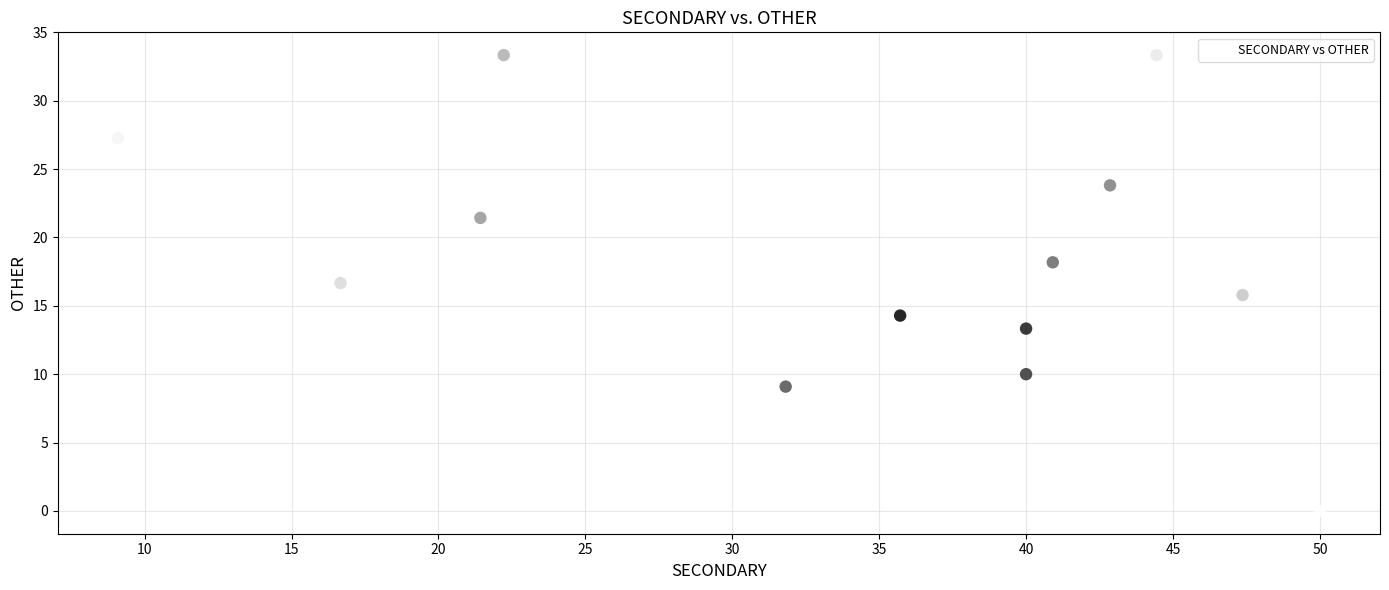

What is the range of Y values (max minus min)?

33.3